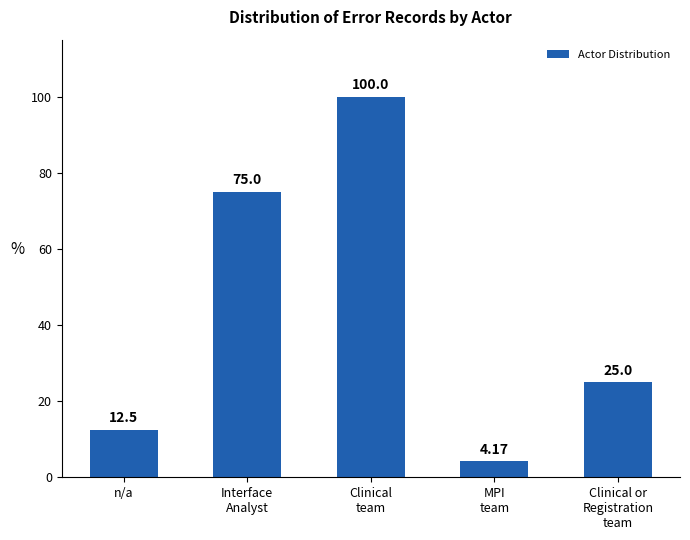

What is the difference between the second highest and second lowest values?

62.5